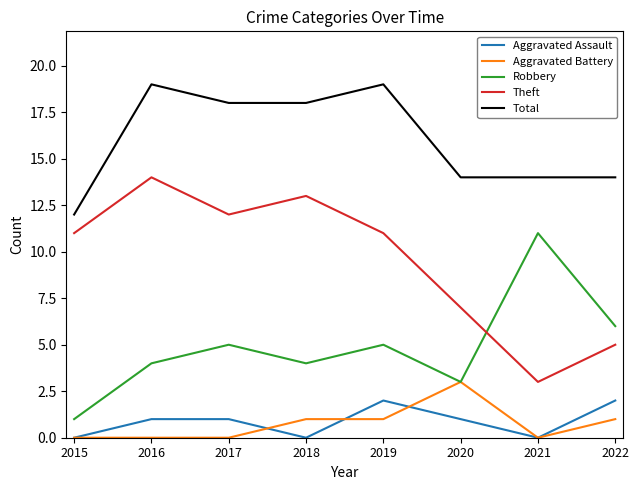

How many series are shown in this chart?

5